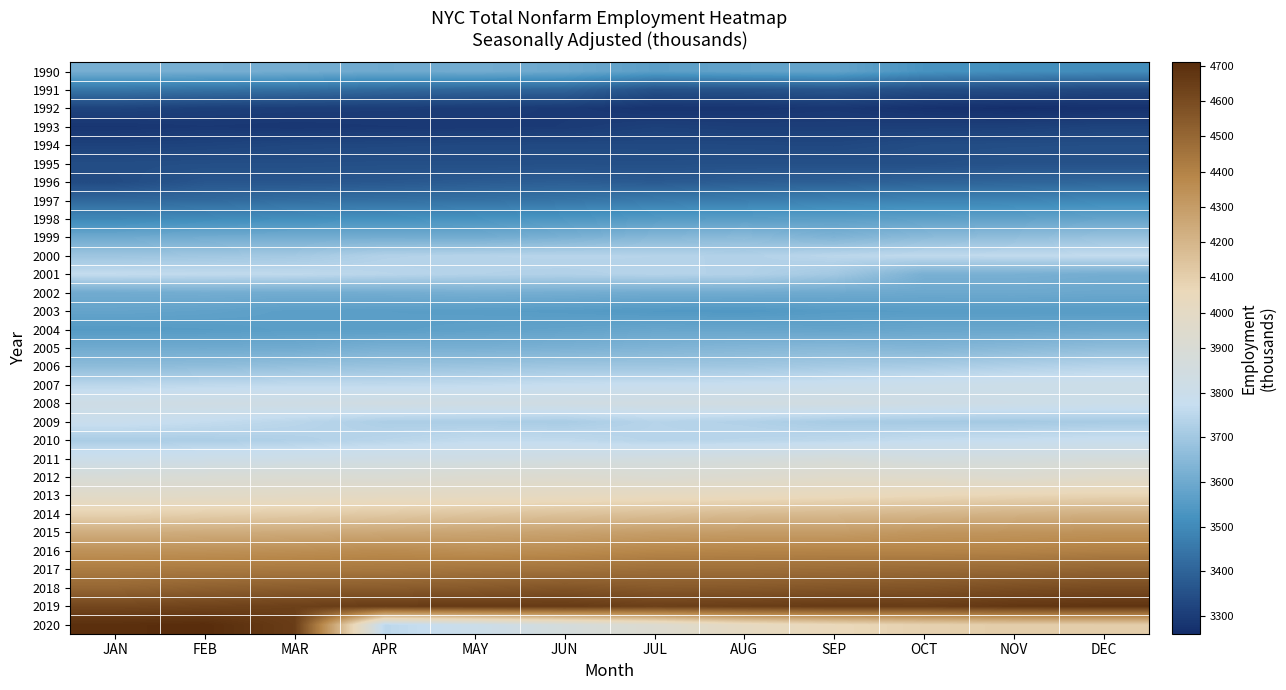

Reading left to right, extract all data points from this chart.

1990: JAN=3615.9	FEB=3615.8	MAR=3612.0	APR=3599.1	MAY=3607.2	JUN=3596.9	JUL=3563.0	AUG=3574.7	SEP=3578.8	OCT=3524.7	NOV=3513.1	DEC=3506.6
1991: JAN=3448.0	FEB=3438.0	MAR=3430.2	APR=3414.4	MAY=3405.6	JUN=3402.2	JUL=3353.2	AUG=3355.8	SEP=3363.5	OCT=3344.0	NOV=3338.4	DEC=3326.3
1992: JAN=3318.4	FEB=3308.0	MAR=3304.2	APR=3302.1	MAY=3298.5	JUN=3293.6	JUL=3279.4	AUG=3280.8	SEP=3287.4	OCT=3273.8	NOV=3266.6	DEC=3271.9
1993: JAN=3283.4	FEB=3289.4	MAR=3285.1	APR=3289.6	MAY=3291.0	JUN=3295.4	JUL=3309.3	AUG=3304.5	SEP=3304.9	OCT=3306.1	NOV=3308.2	DEC=3316.4
1994: JAN=3313.0	FEB=3318.3	MAR=3325.5	APR=3327.7	MAY=3330.7	JUN=3331.0	JUL=3331.0	AUG=3330.5	SEP=3328.2	OCT=3340.6	NOV=3343.7	DEC=3345.1
1995: JAN=3342.5	FEB=3344.9	MAR=3345.2	APR=3347.6	MAY=3346.7	JUN=3348.4	JUL=3347.0	AUG=3349.6	SEP=3349.8	OCT=3348.9	NOV=3355.1	DEC=3355.1
1996: JAN=3337.3	FEB=3365.6	MAR=3365.5	APR=3370.7	MAY=3380.8	JUN=3387.0	JUL=3376.0	AUG=3386.4	SEP=3390.6	OCT=3399.3	NOV=3404.3	DEC=3408.1
1997: JAN=3414.0	FEB=3416.4	MAR=3428.7	APR=3433.6	MAY=3436.3	JUN=3445.3	JUL=3463.3	AUG=3468.7	SEP=3479.3	OCT=3484.8	NOV=3484.9	DEC=3497.2
1998: JAN=3495.0	FEB=3504.6	MAR=3513.7	APR=3518.8	MAY=3525.3	JUN=3536.6	JUL=3550.4	AUG=3560.9	SEP=3562.4	OCT=3568.0	NOV=3574.5	DEC=3582.0
1999: JAN=3602.0	FEB=3609.6	MAR=3610.5	APR=3612.0	MAY=3609.1	JUN=3624.3	JUL=3645.6	AUG=3655.7	SEP=3632.5	OCT=3657.3	NOV=3667.9	DEC=3682.4
2000: JAN=3690.9	FEB=3697.4	MAR=3705.4	APR=3732.8	MAY=3739.6	JUN=3742.2	JUL=3740.0	AUG=3731.0	SEP=3750.9	OCT=3759.6	NOV=3762.6	DEC=3766.8
2001: JAN=3767.8	FEB=3761.8	MAR=3759.2	APR=3746.5	MAY=3735.3	JUN=3731.5	JUL=3738.2	AUG=3732.7	SEP=3701.9	OCT=3620.7	NOV=3620.6	DEC=3610.9
2002: JAN=3605.4	FEB=3611.4	MAR=3607.6	APR=3610.2	MAY=3615.8	JUN=3612.2	JUL=3605.3	AUG=3605.8	SEP=3600.2	OCT=3595.8	NOV=3596.9	DEC=3592.1
2003: JAN=3580.3	FEB=3573.3	MAR=3562.2	APR=3560.2	MAY=3557.0	JUN=3551.8	JUL=3543.7	AUG=3540.3	SEP=3552.8	OCT=3554.5	NOV=3554.2	DEC=3554.5
2004: JAN=3549.6	FEB=3554.2	MAR=3562.3	APR=3562.1	MAY=3570.3	JUN=3577.6	JUL=3587.7	AUG=3585.6	SEP=3580.5	OCT=3588.7	NOV=3589.2	DEC=3596.2
2005: JAN=3604.0	FEB=3603.0	MAR=3604.4	APR=3622.3	MAY=3620.1	JUN=3625.4	JUL=3634.3	AUG=3643.0	SEP=3649.5	OCT=3639.2	NOV=3652.1	DEC=3665.4
2006: JAN=3662.0	FEB=3665.4	MAR=3676.4	APR=3684.3	MAY=3689.7	JUN=3695.4	JUL=3695.5	AUG=3698.2	SEP=3708.8	OCT=3715.8	NOV=3729.2	DEC=3741.0
2007: JAN=3748.3	FEB=3756.9	MAR=3761.4	APR=3760.2	MAY=3764.5	JUN=3773.7	JUL=3778.0	AUG=3780.3	SEP=3789.7	OCT=3798.9	NOV=3807.3	DEC=3810.1
2008: JAN=3823.8	FEB=3831.7	MAR=3830.0	APR=3839.6	MAY=3833.1	JUN=3836.0	JUL=3840.2	AUG=3843.7	SEP=3844.3	OCT=3826.6	NOV=3815.2	DEC=3804.9
2009: JAN=3786.2	FEB=3768.4	MAR=3749.1	APR=3722.3	MAY=3720.0	JUN=3714.7	JUL=3740.4	AUG=3732.0	SEP=3712.6	OCT=3708.1	NOV=3706.3	DEC=3712.4
2010: JAN=3717.5	FEB=3719.8	MAR=3730.2	APR=3745.6	MAY=3763.5	JUN=3760.9	JUL=3741.8	AUG=3746.5	SEP=3753.8	OCT=3769.2	NOV=3773.6	DEC=3781.2
2011: JAN=3803.2	FEB=3810.7	MAR=3815.5	APR=3827.2	MAY=3829.5	JUN=3840.6	JUL=3848.4	AUG=3859.8	SEP=3873.2	OCT=3853.2	NOV=3859.5	DEC=3868.3
2012: JAN=3891.3	FEB=3902.6	MAR=3913.5	APR=3907.0	MAY=3928.4	JUN=3936.5	JUL=3918.6	AUG=3936.1	SEP=3958.9	OCT=3952.6	NOV=3935.2	DEC=3961.9
2013: JAN=3973.3	FEB=3976.5	MAR=3989.1	APR=4002.5	MAY=4007.2	JUN=4016.0	JUL=4027.5	AUG=4033.2	SEP=4046.8	OCT=4060.9	NOV=4073.9	DEC=4081.7
2014: JAN=4087.7	FEB=4100.9	MAR=4109.9	APR=4122.9	MAY=4139.6	JUN=4151.4	JUL=4161.9	AUG=4180.6	SEP=4187.5	OCT=4200.0	NOV=4212.6	DEC=4223.4
2015: JAN=4231.7	FEB=4238.6	MAR=4244.5	APR=4255.7	MAY=4267.6	JUN=4277.3	JUL=4293.9	AUG=4299.9	SEP=4300.3	OCT=4324.7	NOV=4331.2	DEC=4339.0
2016: JAN=4340.6	FEB=4344.8	MAR=4354.1	APR=4368.1	MAY=4353.2	JUN=4365.1	JUL=4384.5	AUG=4392.6	SEP=4395.9	OCT=4393.9	NOV=4398.3	DEC=4409.8
2017: JAN=4424.2	FEB=4431.7	MAR=4434.7	APR=4437.9	MAY=4451.4	JUN=4456.2	JUL=4472.0	AUG=4470.0	SEP=4478.6	OCT=4487.5	NOV=4492.6	DEC=4507.3
2018: JAN=4501.4	FEB=4522.4	MAR=4534.3	APR=4538.3	MAY=4547.6	JUN=4565.1	JUL=4547.7	AUG=4552.6	SEP=4561.4	OCT=4570.1	NOV=4588.4	DEC=4599.0
2019: JAN=4616.3	FEB=4627.5	MAR=4639.9	APR=4656.0	MAY=4660.3	JUN=4660.8	JUL=4642.1	AUG=4649.8	SEP=4659.4	OCT=4653.5	NOV=4675.1	DEC=4682.9
2020: JAN=4700.3	FEB=4709.6	MAR=4652.3	APR=3751.6	MAY=3802.7	JUN=3866.4	JUL=3932.1	AUG=4016.1	SEP=4057.0	OCT=4091.3	NOV=4107.8	DEC=4108.5